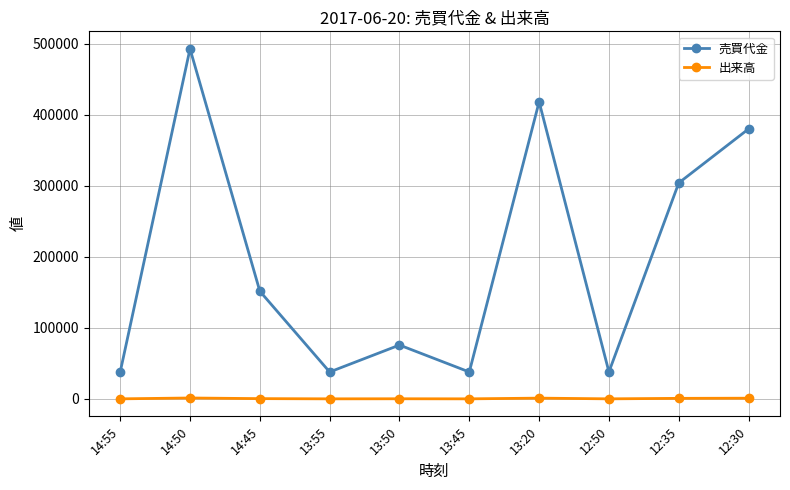

The 売買代金 series shows 255806 at 12:30. True or false?

False